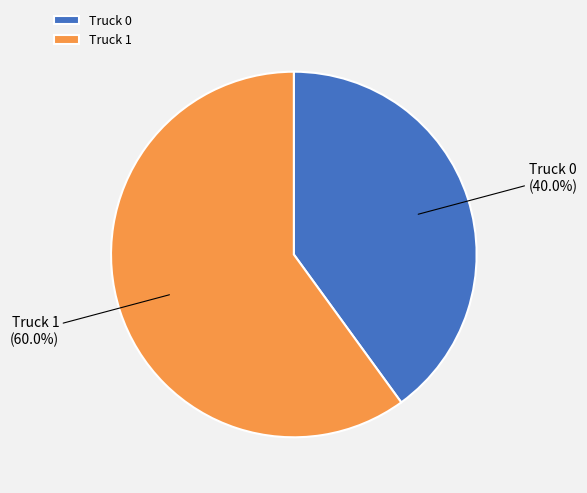

To the nearest percent, what is the combined percentage of Truck 1 and Truck 0?

100%